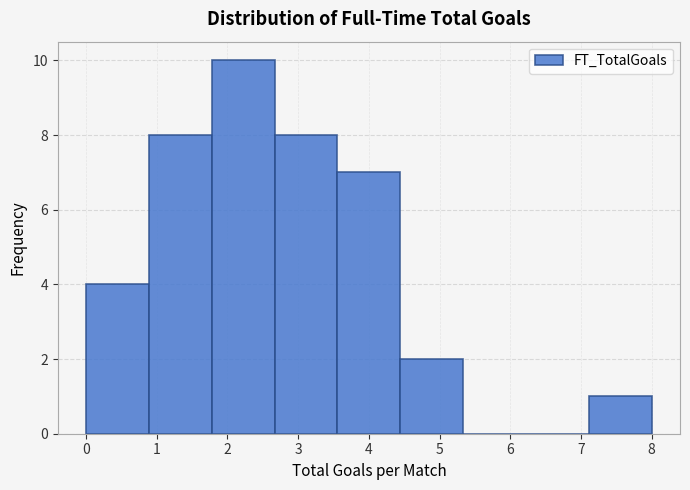

Reading left to right, list every bar in this chart as the range it spans on the x-axis followed by its height. Neither the bar edges nor the heights are printed on the chart, so give them approximately, as read against the axes.

0.0 to 0.9: 4
0.9 to 1.8: 8
1.8 to 2.7: 10
2.7 to 3.6: 8
3.6 to 4.4: 7
4.4 to 5.3: 2
5.3 to 6.2: 0
6.2 to 7.1: 0
7.1 to 8.0: 1